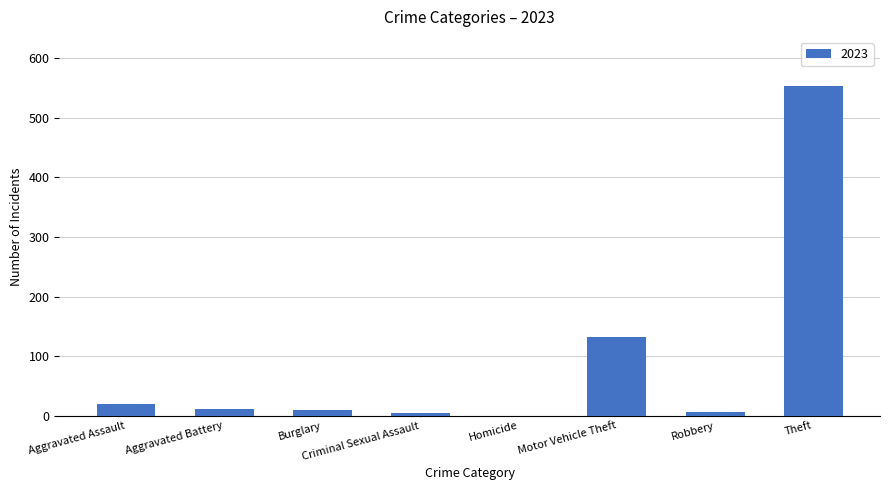

Which has a higher value, Theft or Homicide?

Theft